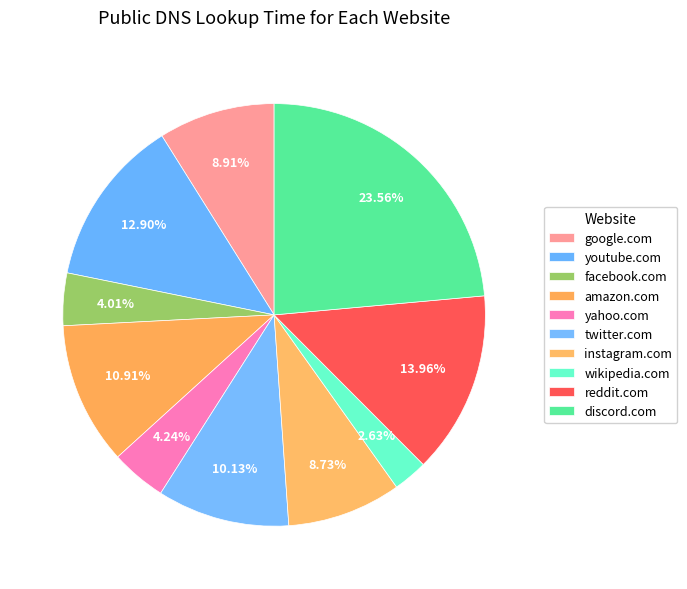

How many slices are in this pie chart?

10